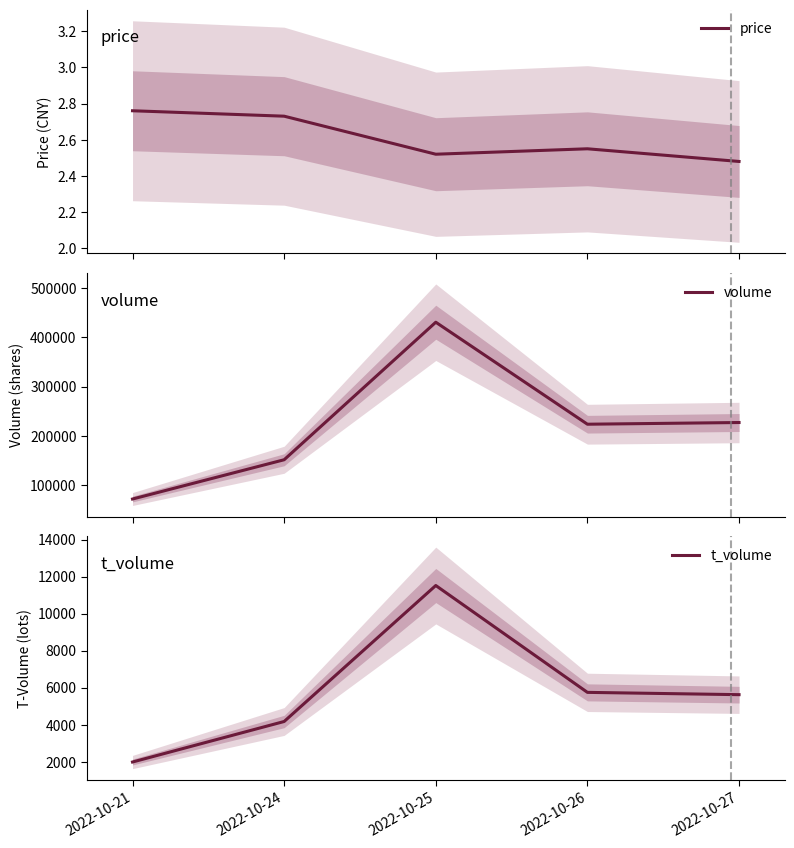

Which series has the largest total across all categories?

volume